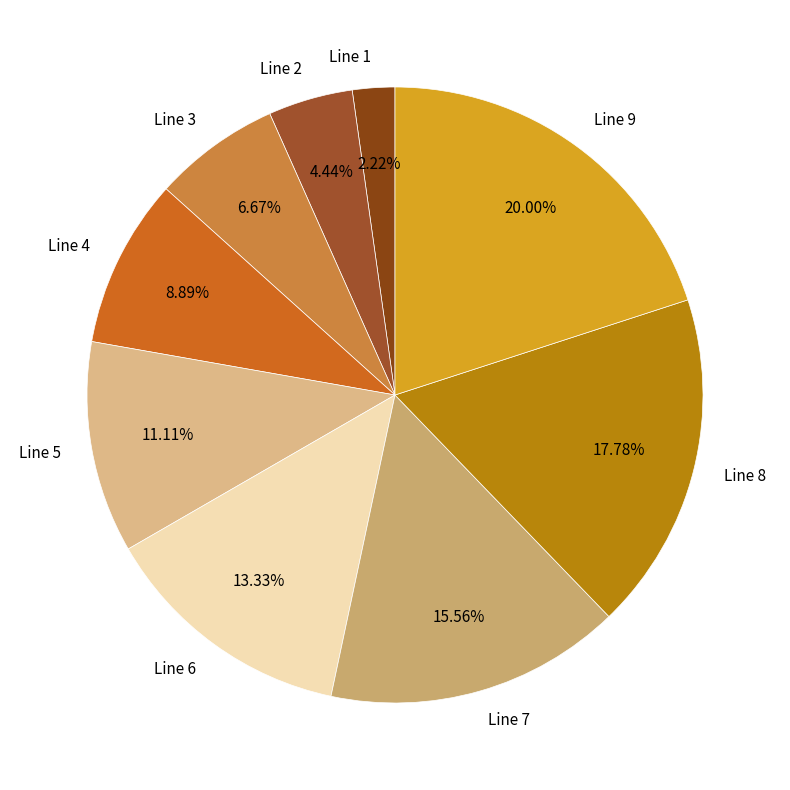

To the nearest percent, what portion does Line 1 represent?

2%